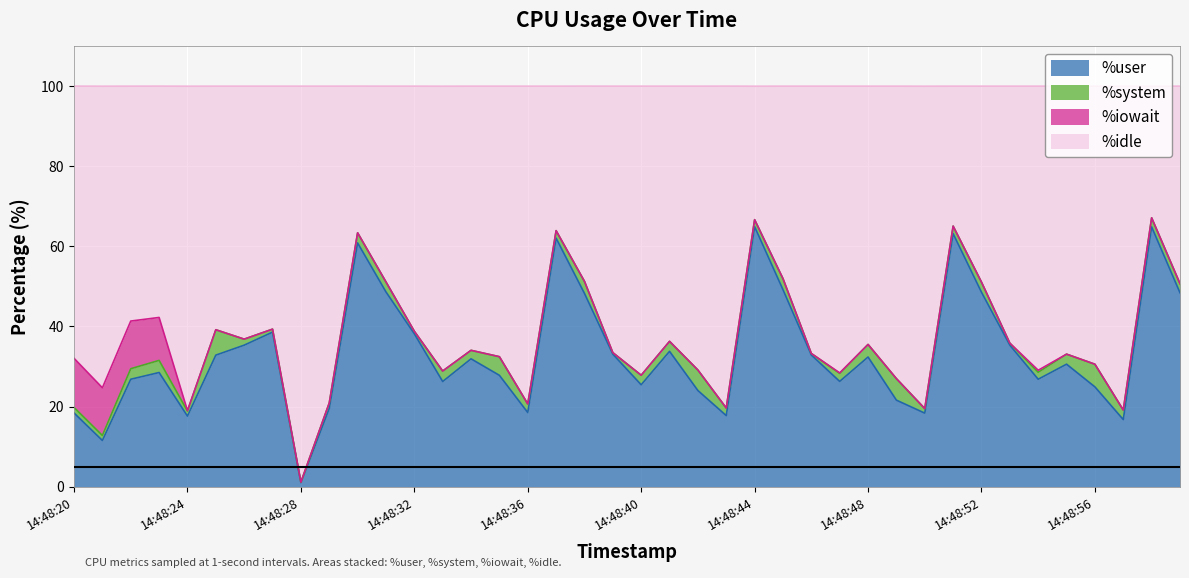

In %idle, how many points are higher than both neighbors (excluding endpoints)?

12